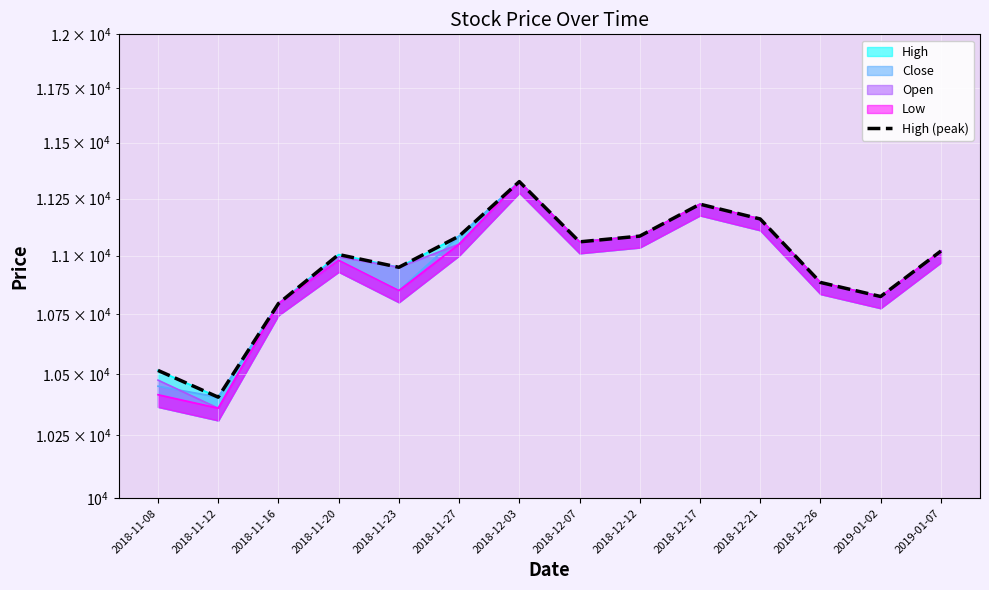

What is the greatest value displayed?

11325